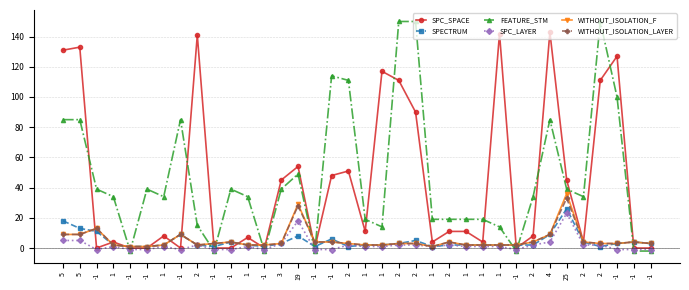

How many times do WITHOUT_ISOLATION_LAYER and FEATURE_STM cross each other?

11